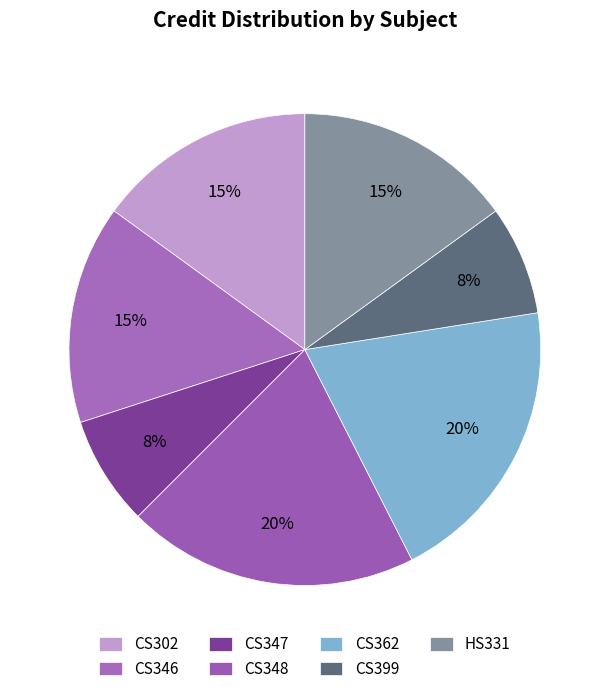

Is it true that CS362 is 10% of the pie?

False